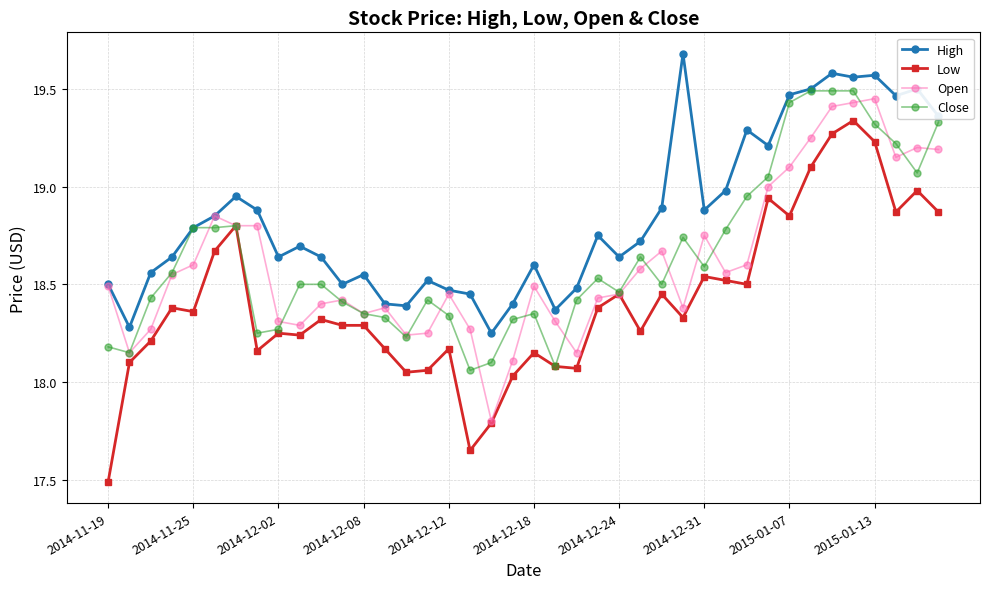

What is the smallest value displayed?

17.5